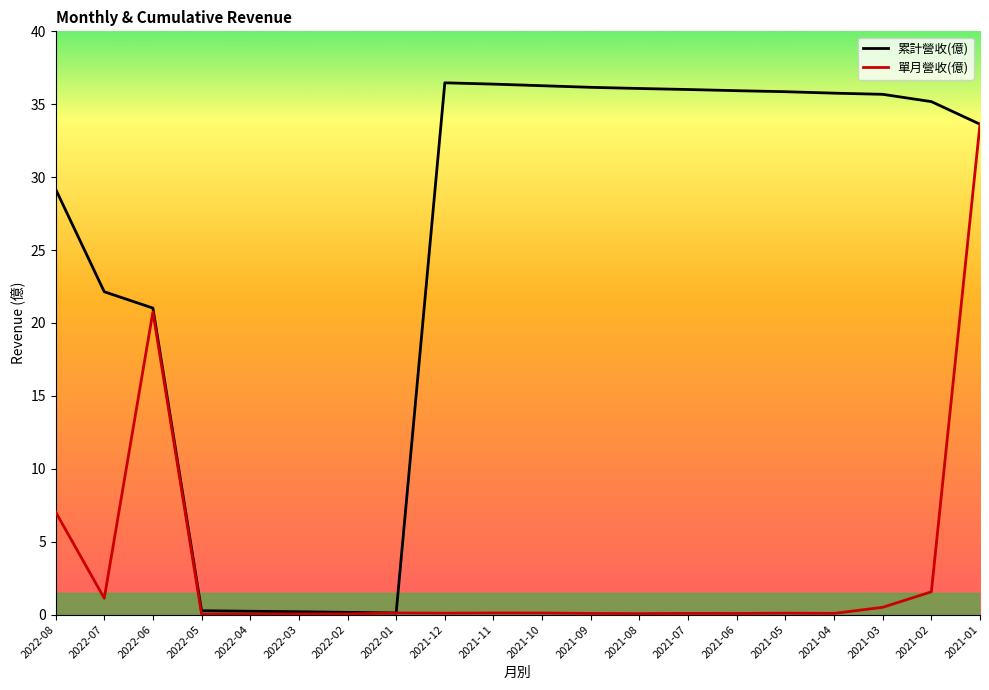

List the series in order of their peak value, lowest first.

單月營收(億), 累計營收(億)